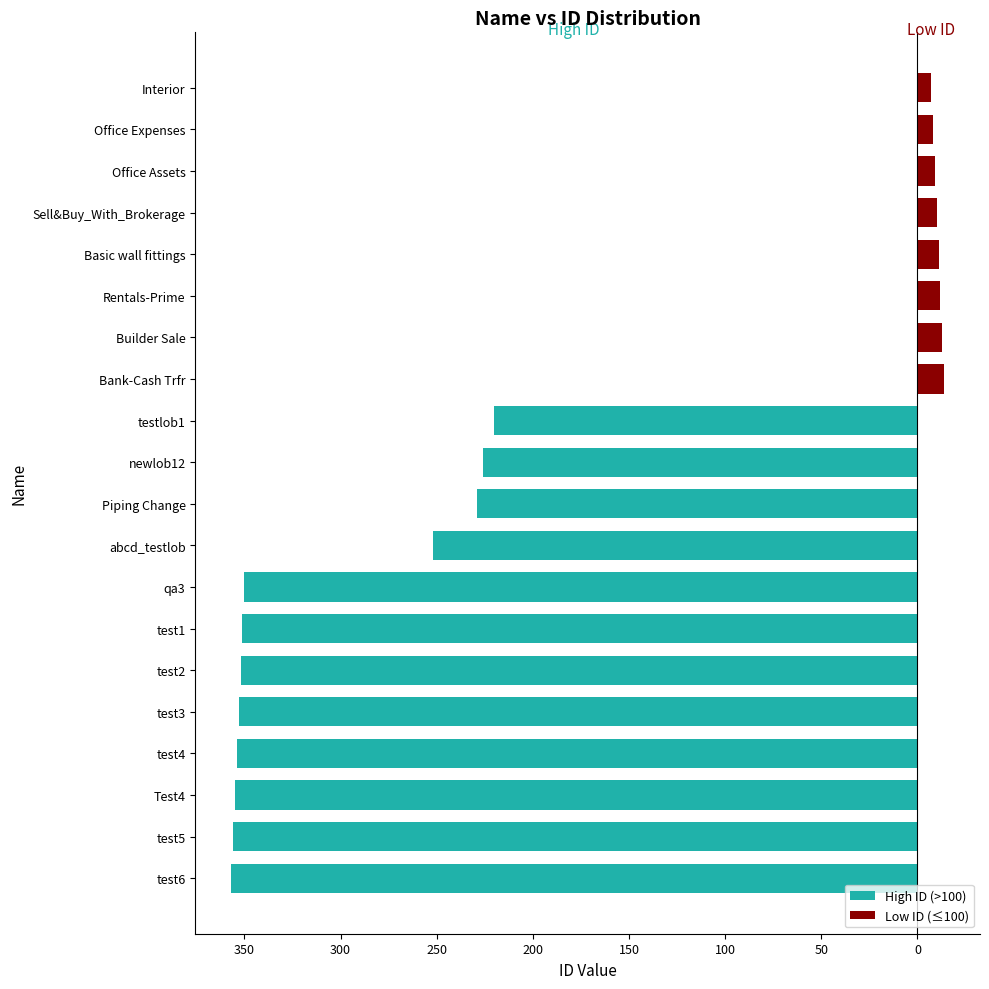

List the labels in order of value, largest first.

test6, test5, Test4, test4, test3, test2, test1, qa3, abcd_testlob, Piping Change, newlob12, testlob1, Bank-Cash Trfr, Builder Sale, Rentals-Prime, Basic wall fittings, Sell&Buy_With_Brokerage, Office Assets, Office Expenses, Interior